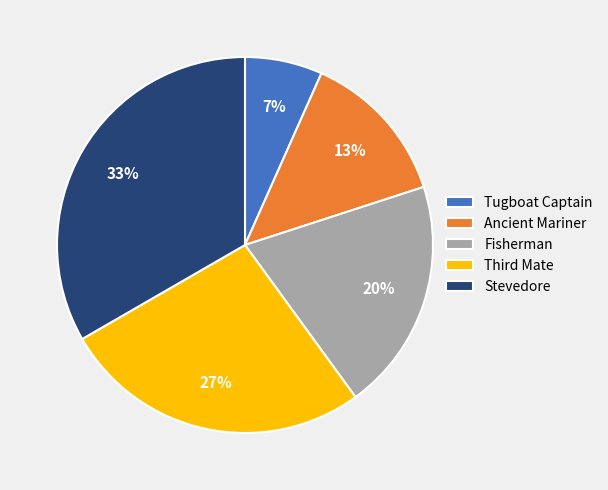

Is there any slice that represents more than half of the pie?

No